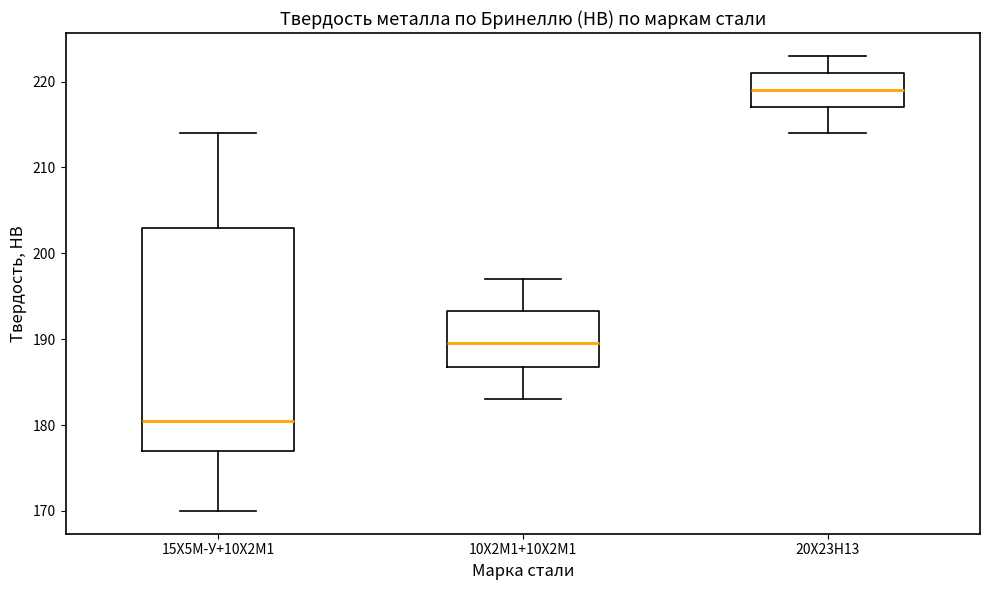

Where does the upper whisker of the box for 20Х23Н13 end on the y-axis? The values are not printed on the chart, so give them approximately, as read against the axis.

223